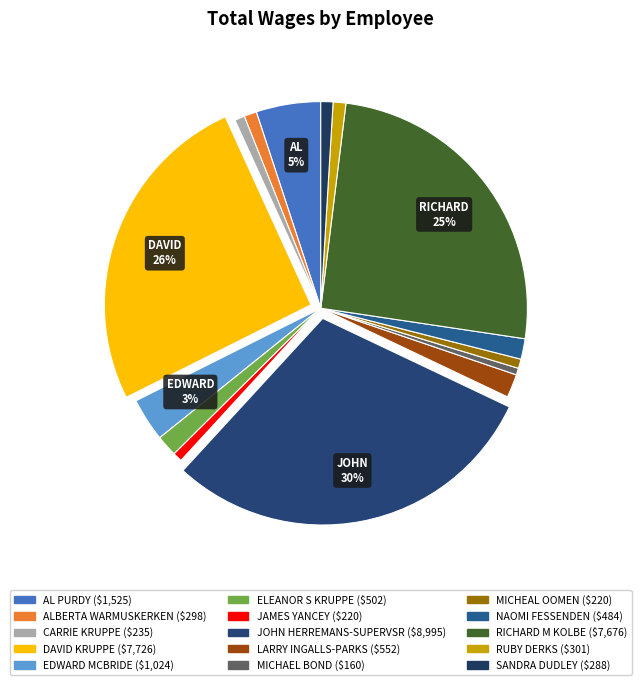

To the nearest percent, what is the combined percentage of ELEANOR S KRUPPE and CARRIE KRUPPE?

2%